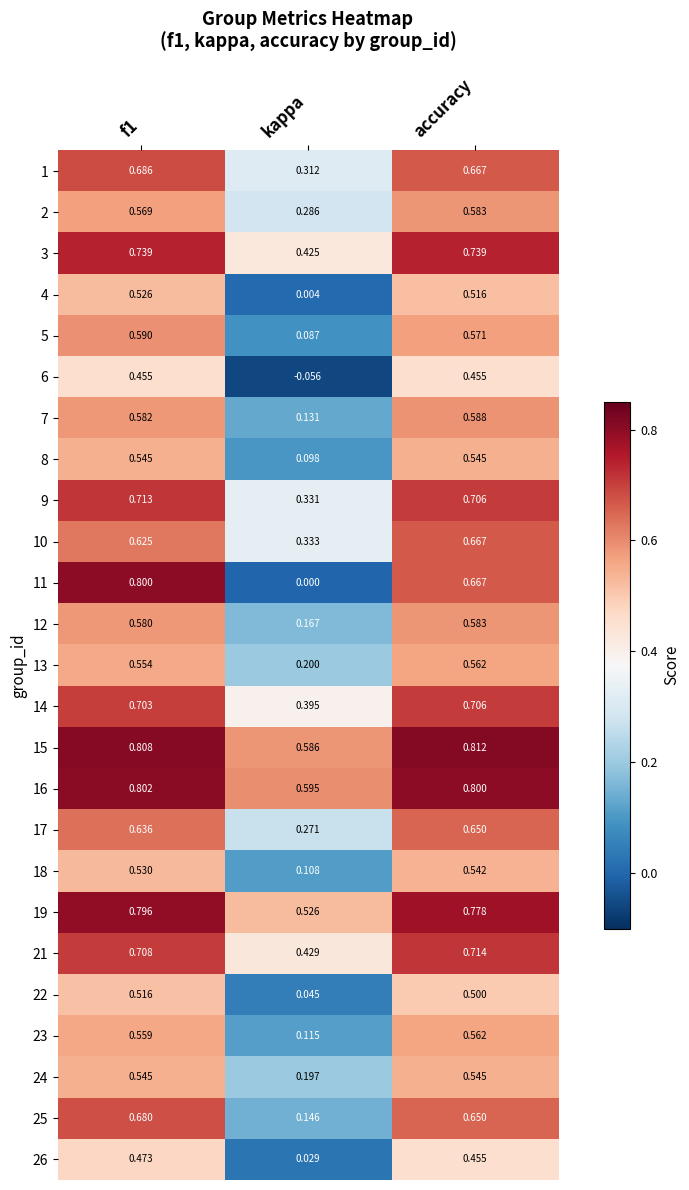

At which category is the sum across all series the highest?

f1